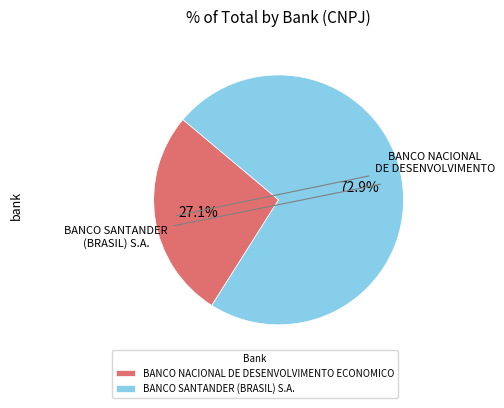

What percentage is the BANCO SANTANDER (BRASIL) S.A. slice, to the nearest percent?

73%